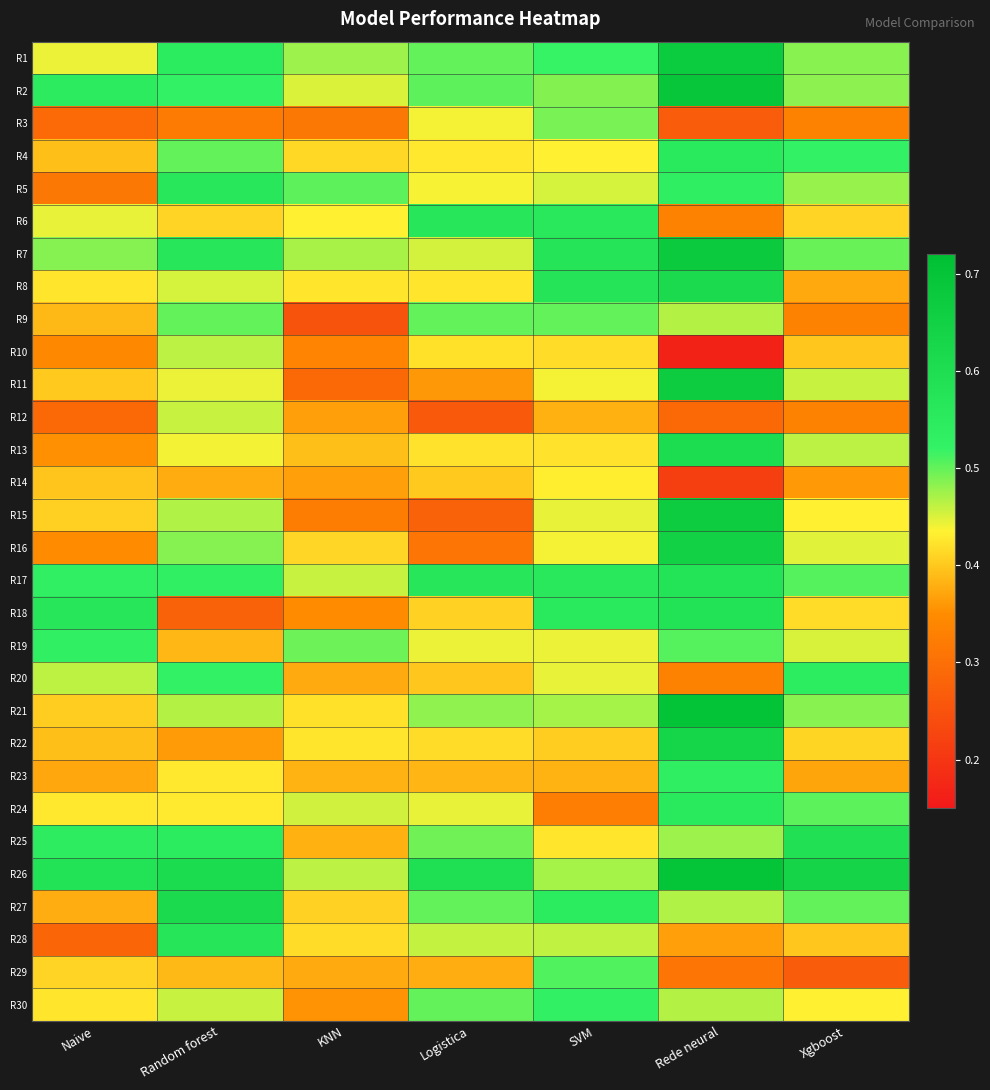

Which series has the widest spread of values?

R15